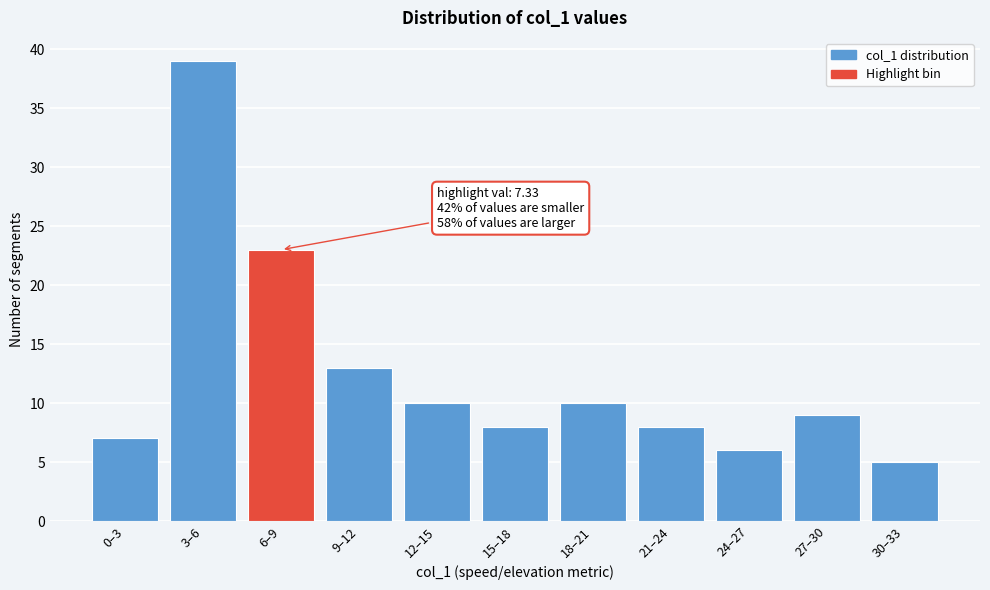

Reading left to right, what are all the values shown in this chart?

0–3=7	3–6=39	6–9=23	9–12=13	12–15=10	15–18=8	18–21=10	21–24=8	24–27=6	27–30=9	30–33=5